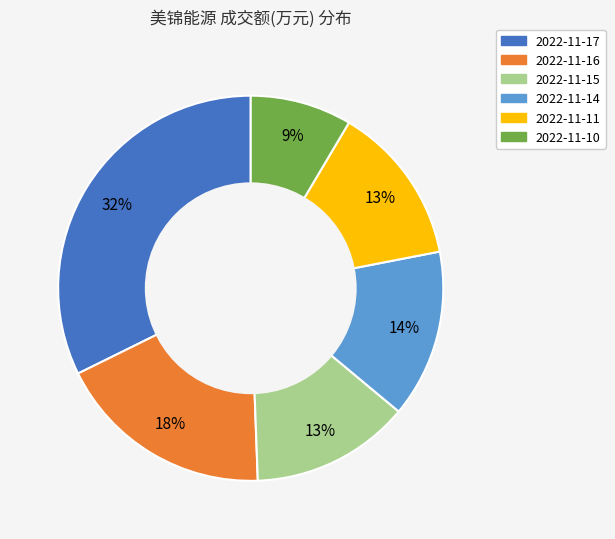

The 2022-11-16 slice represents 30% of the pie. True or false?

False